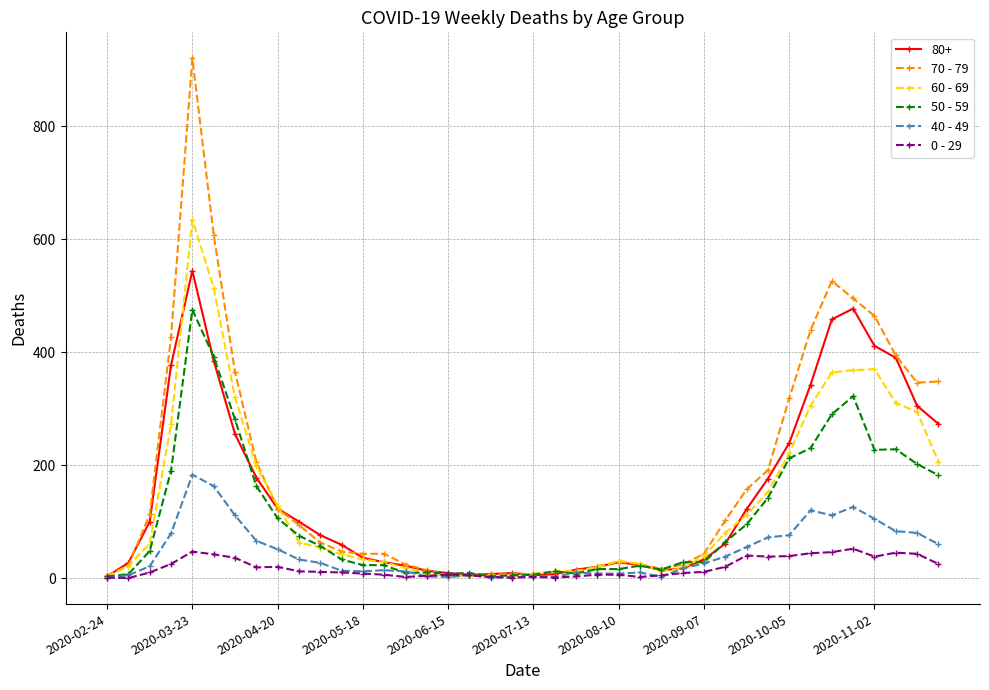

Does the chart display data point markers on the line(s)?

Yes